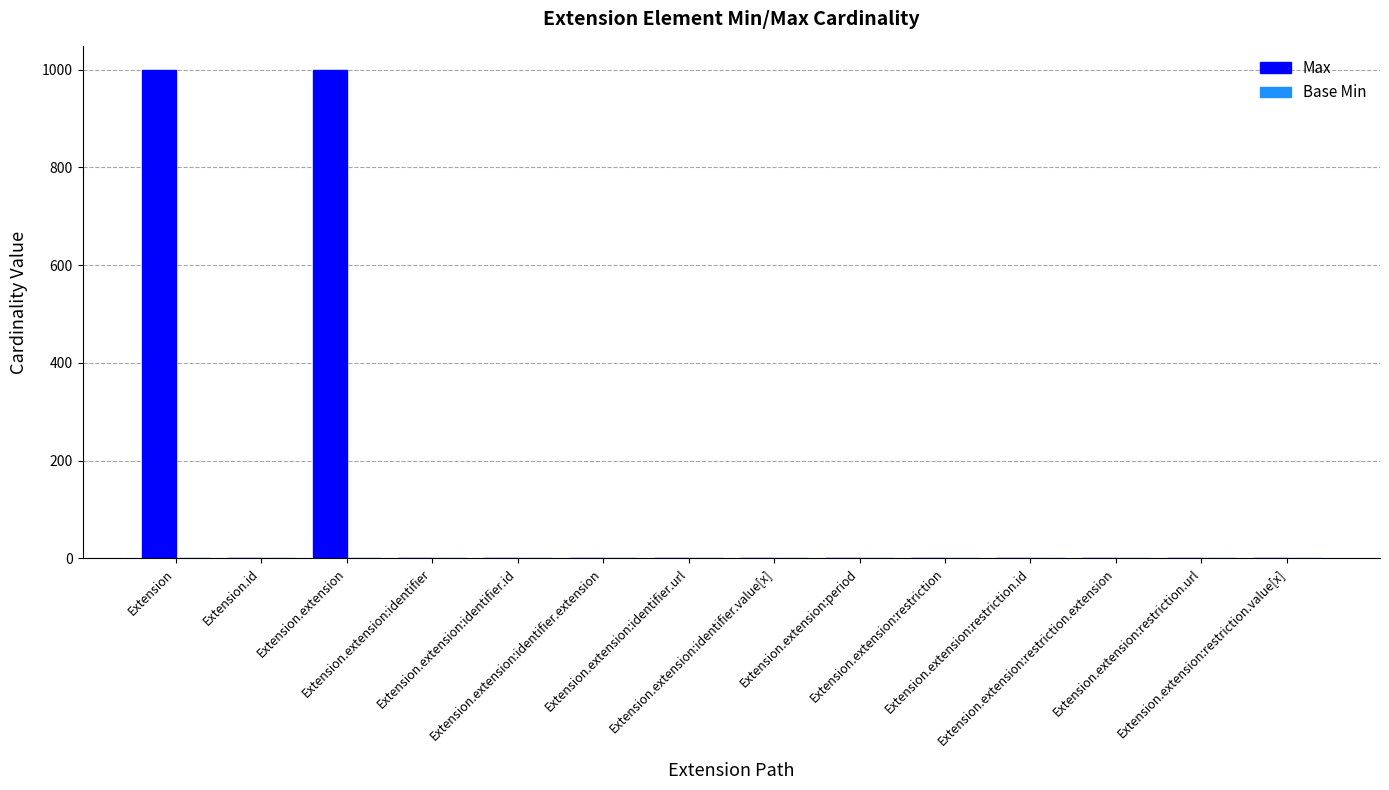

What is the highest value of the Max series?

999